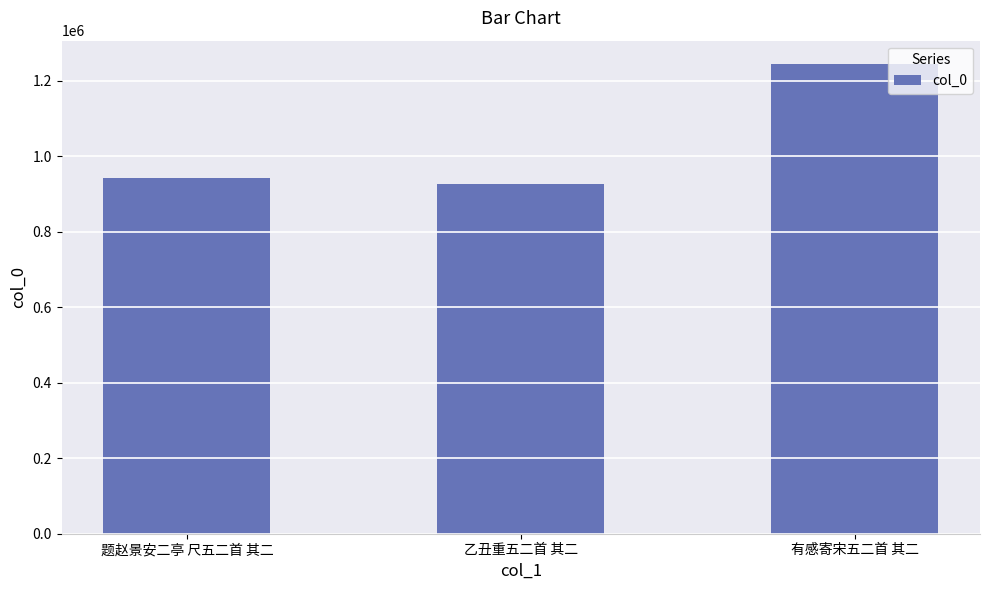

What is the difference between the maximum and second lowest values?

301679